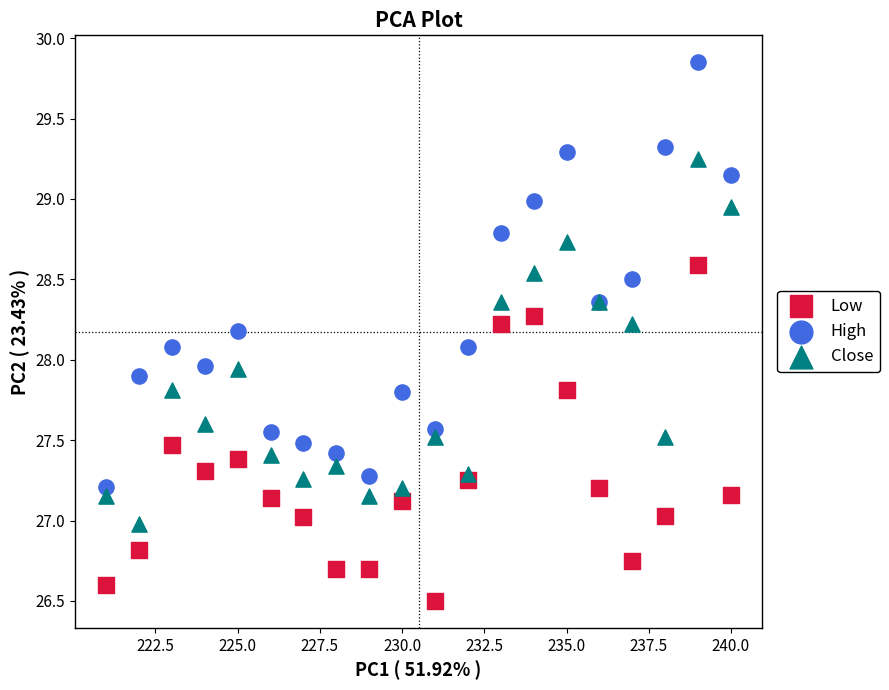

Which series has the largest Y range (max minus min)?

High